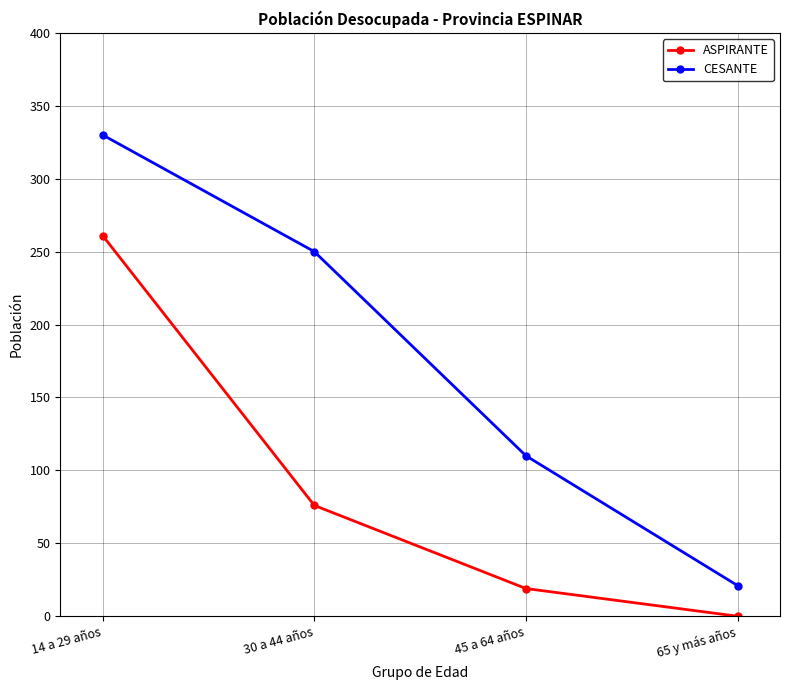

What are all the series names shown in the legend?

ASPIRANTE, CESANTE